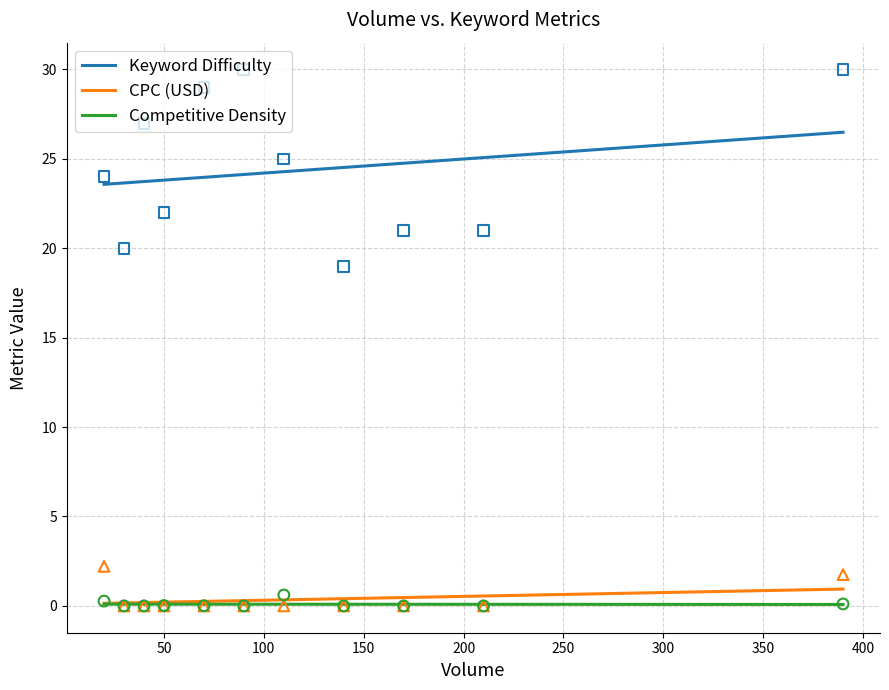

Which series reaches the minimum Y coordinate?

CPC (USD)